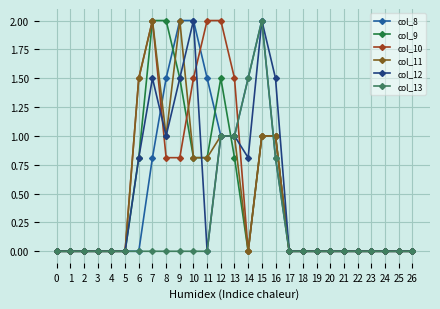

Which category has the highest value in the col_13 series?

15